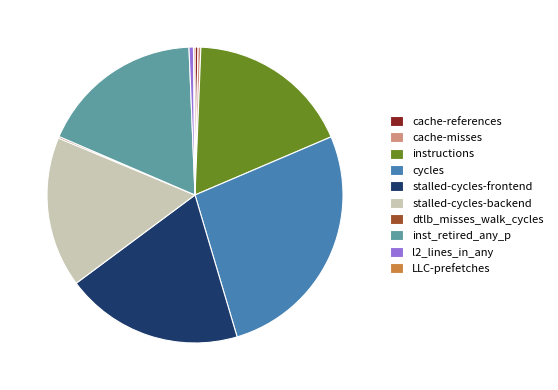

Is the sum of stalled-cycles-frontend and cycles greater than half?

No